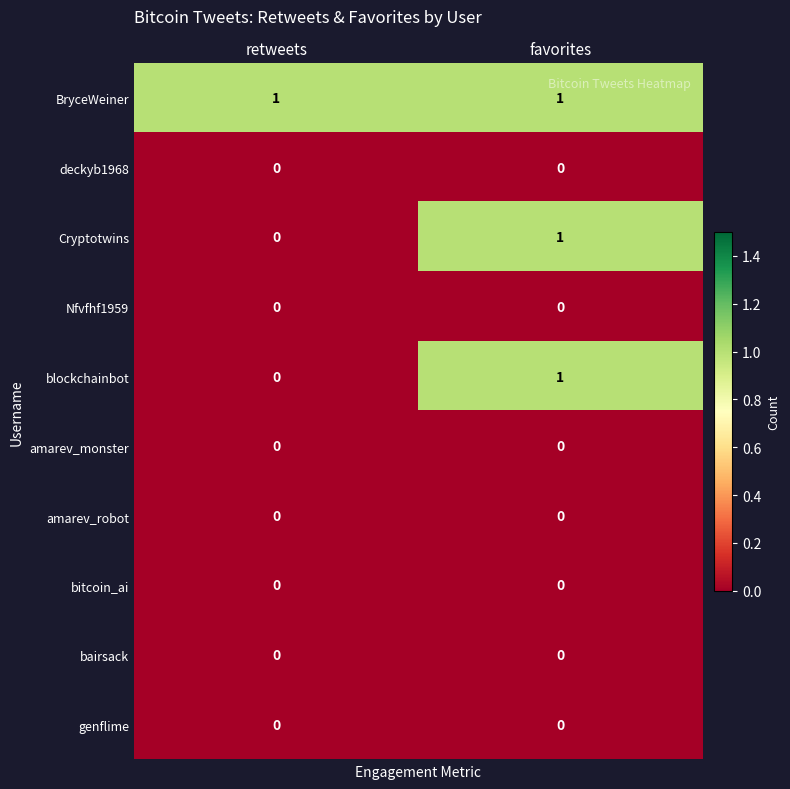

At which category is the sum across all series the highest?

favorites